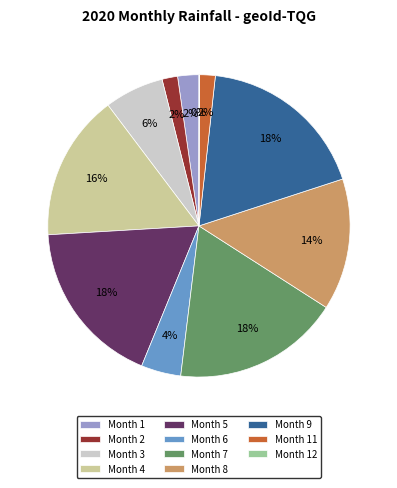

To the nearest percent, what portion does Month 4 represent?

16%